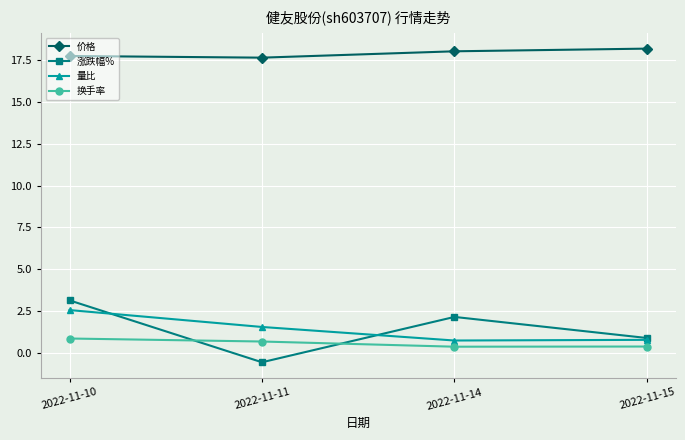

Which series has the widest spread of values?

涨跌幅%